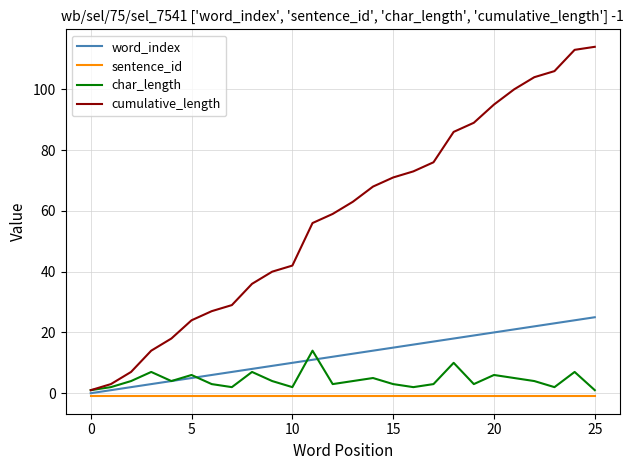

Which series has the largest range (max minus min)?

cumulative_length